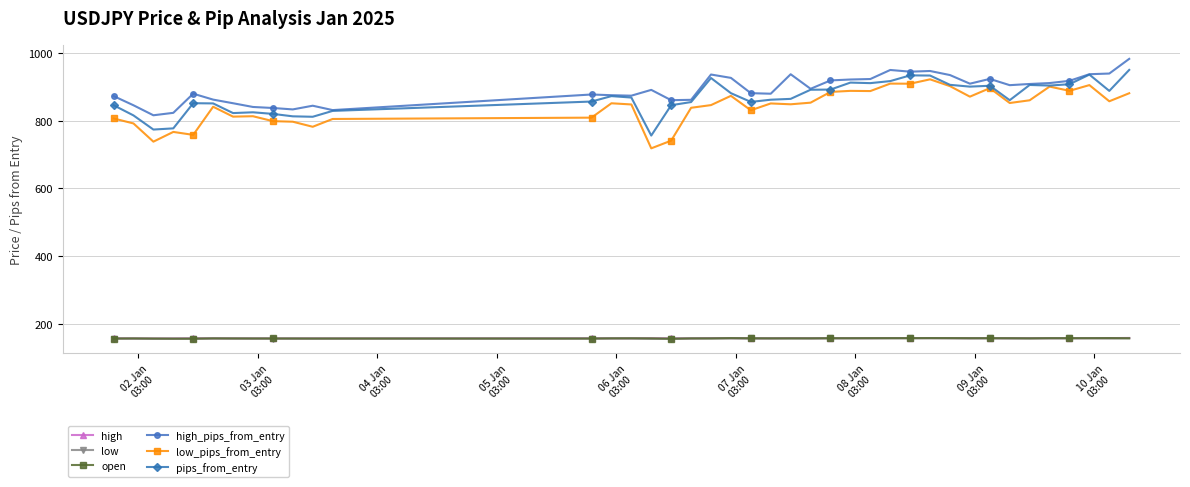

What is the value of the open point at the 17th from the left?

156.6